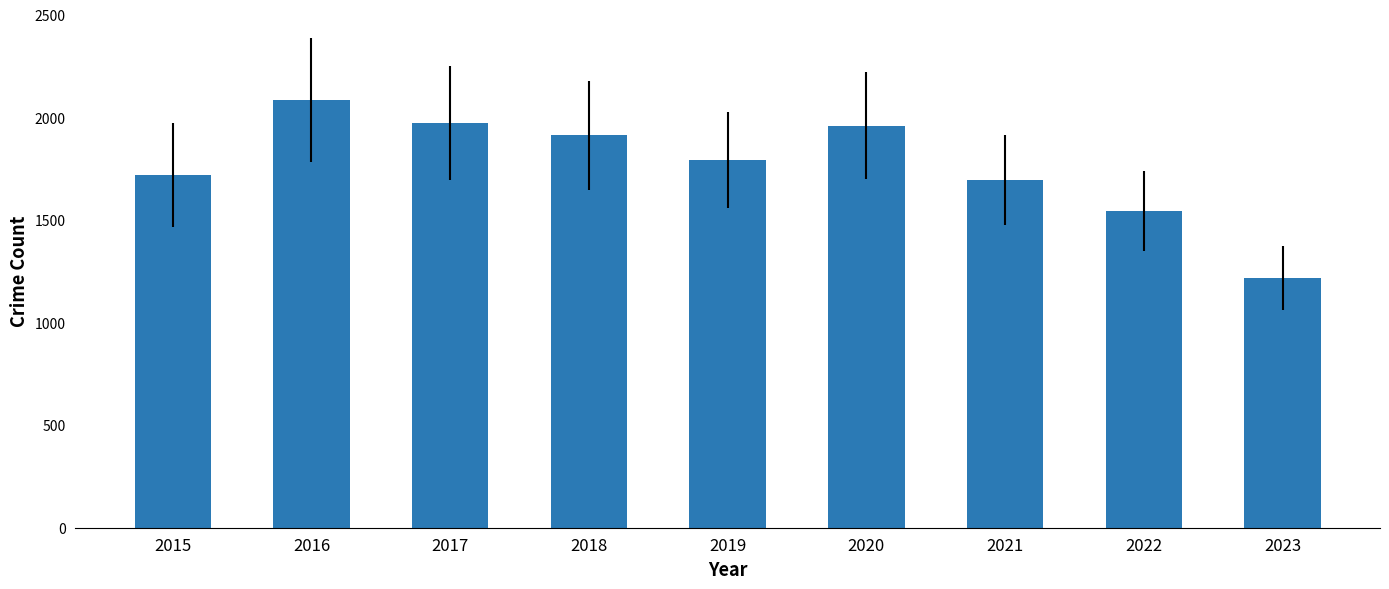

At which label is the value closest to 1652?

2021